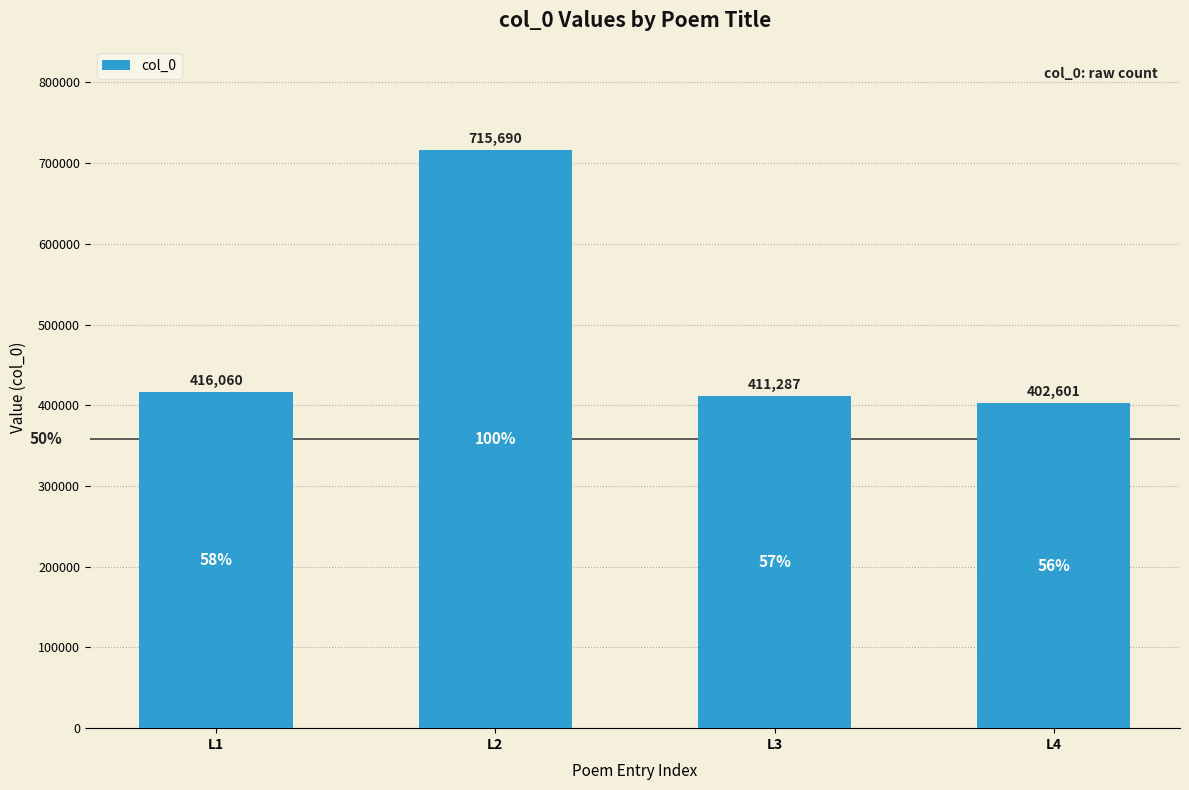

At which category does the chart reach its minimum across all series?

L4